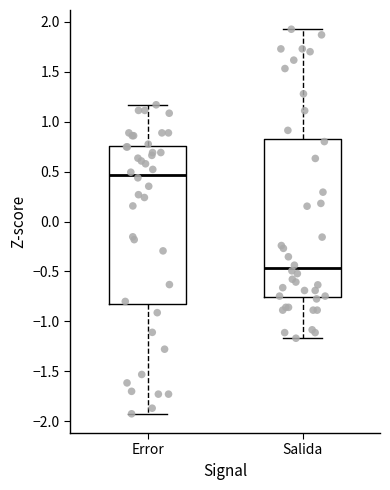

Reading left to right, transcribe this box plot: for each box, give where its median line is, the range the box spans, and where its two whiskers end, as read against the y-axis. The values are not printed on the chart, so give them approximately, as read against the axis.

Error: median 0.45, box -0.85 to 0.75, whiskers -1.95 to 1.15
Salida: median -0.45, box -0.75 to 0.85, whiskers -1.15 to 1.95